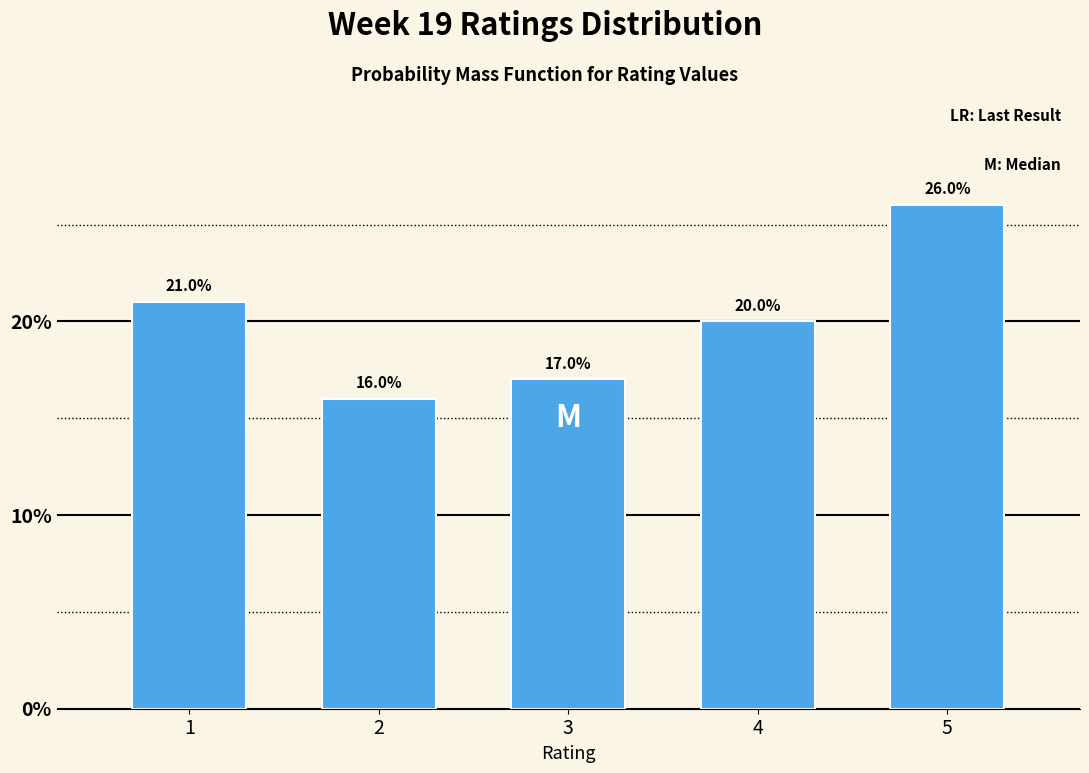

Reading left to right, list all the values displayed in this chart.

1=21	2=16	3=17	4=20	5=26